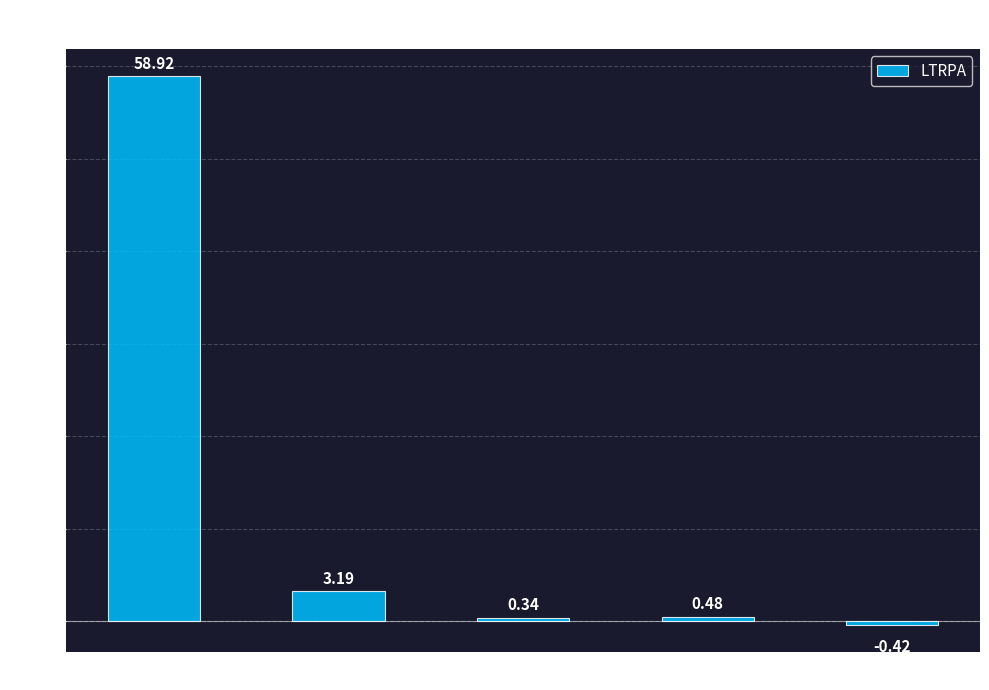

What is the label of the 3rd bar from the left?

psr